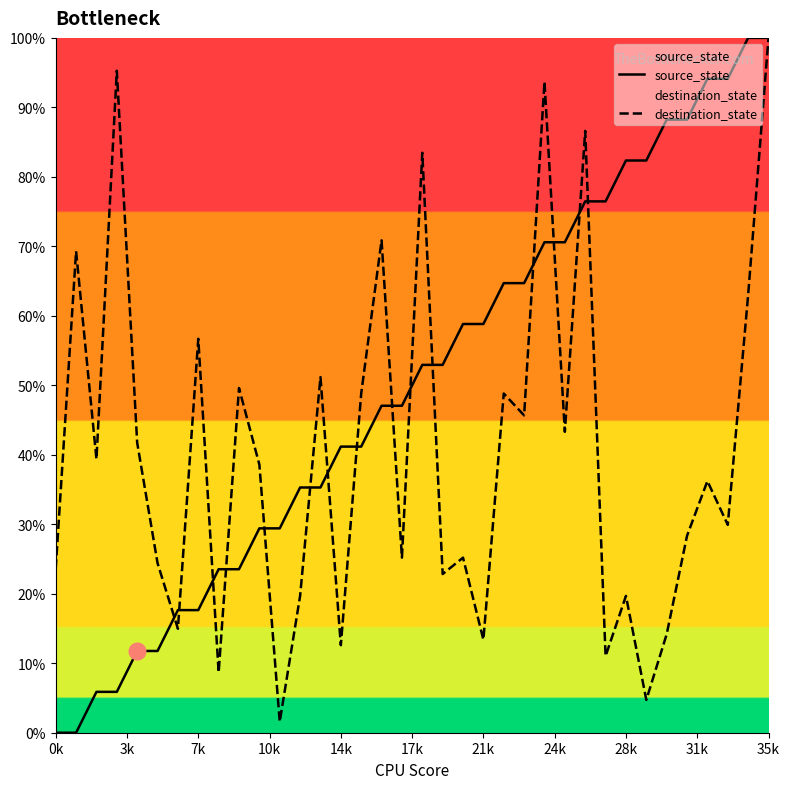

What are all the series names shown in the legend?

source_state, destination_state